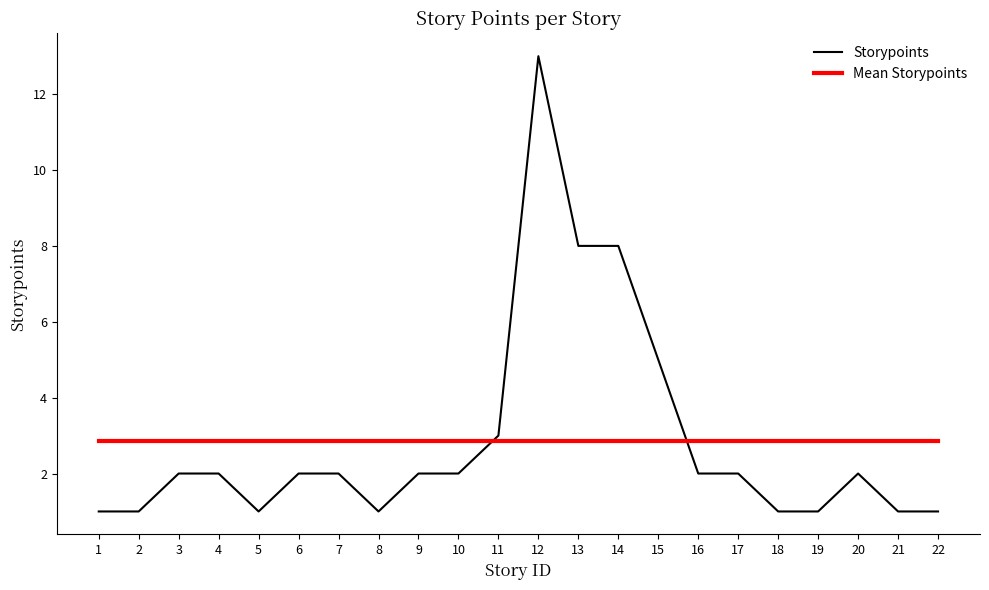

Reading left to right, list all the values displayed in this chart.

1=1	2=1	3=2	4=2	5=1	6=2	7=2	8=1	9=2	10=2	11=3	12=13	13=8	14=8	15=5	16=2	17=2	18=1	19=1	20=2	21=1	22=1